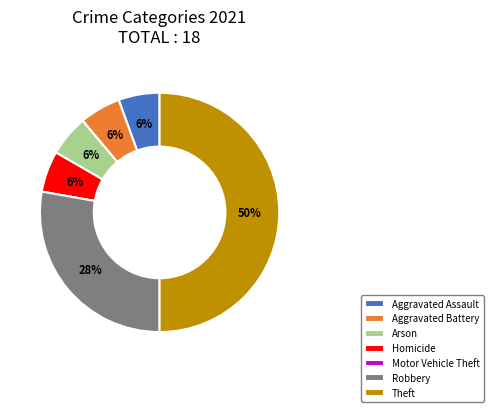

Does Aggravated Assault represent more than half of the total?

No